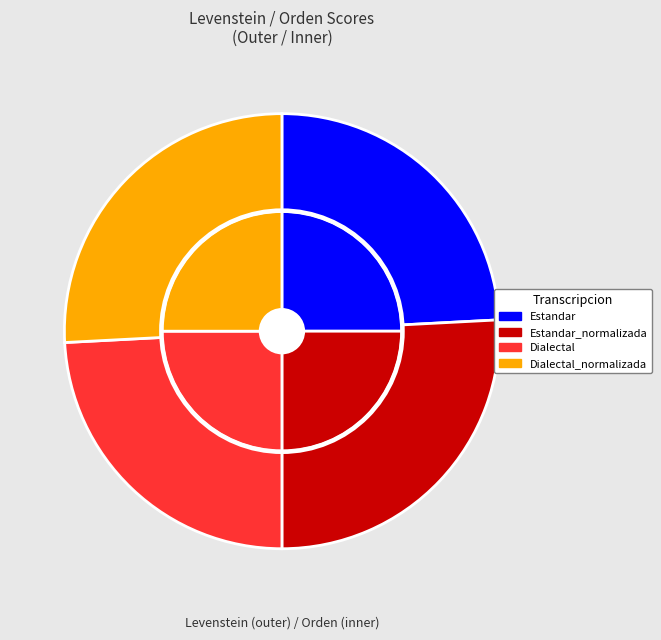

Between Estandar_normalizada and Dialectal_normalizada, which is larger?

Estandar_normalizada